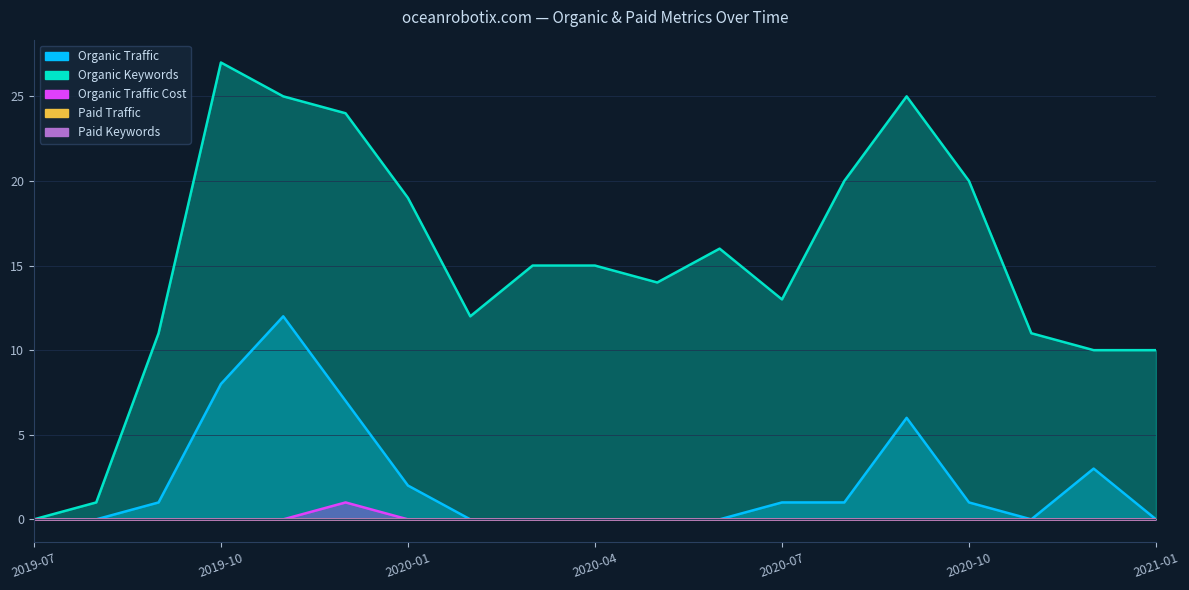

Which series has the widest spread of values?

Organic Keywords